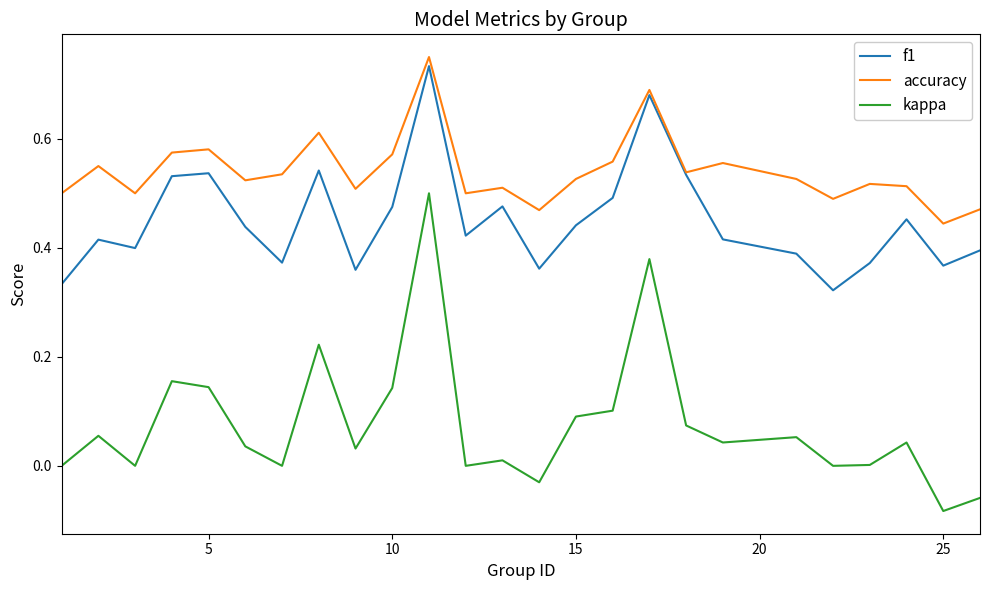

Which series has the largest total across all categories?

accuracy